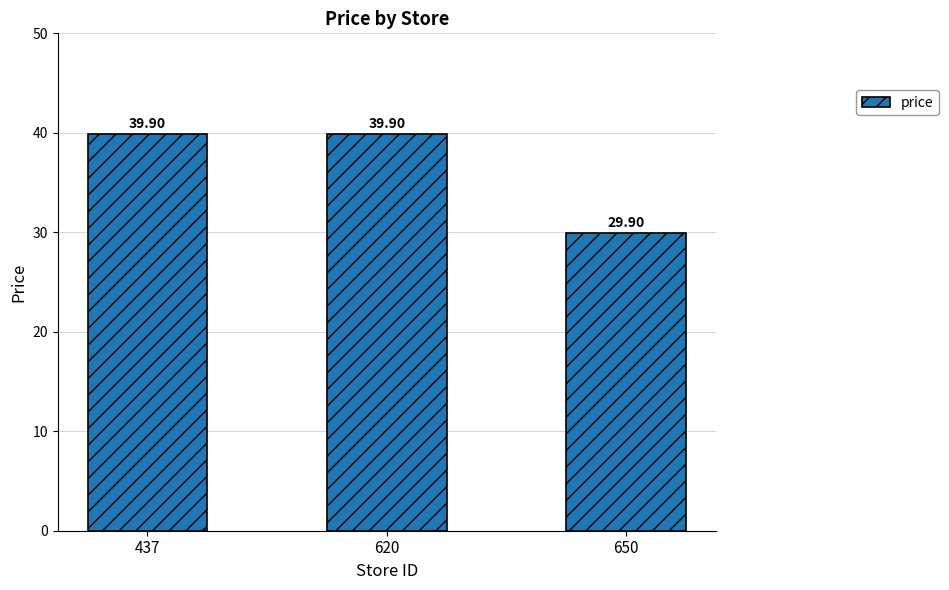

Does the chart contain stacked bars?

No